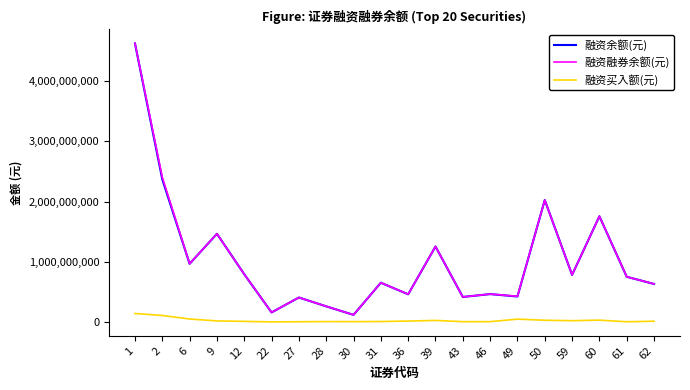

The value of 融资余额(元) at 28 is 258118159. True or false?

True